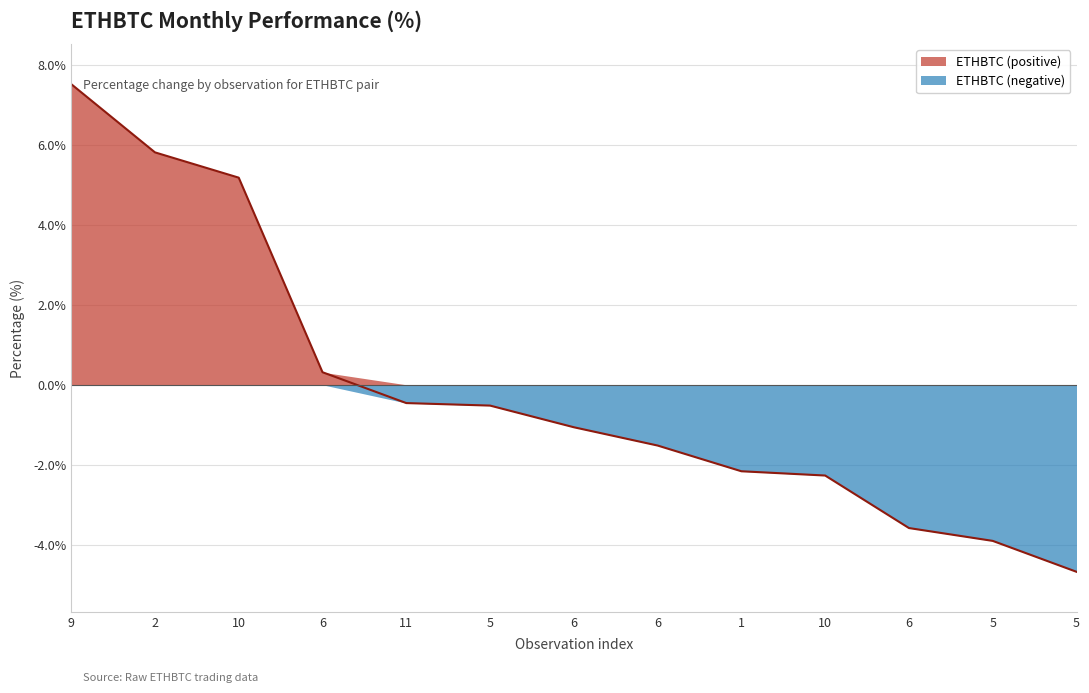

True or false: there are more than 0 points higher than both neighbors.

False